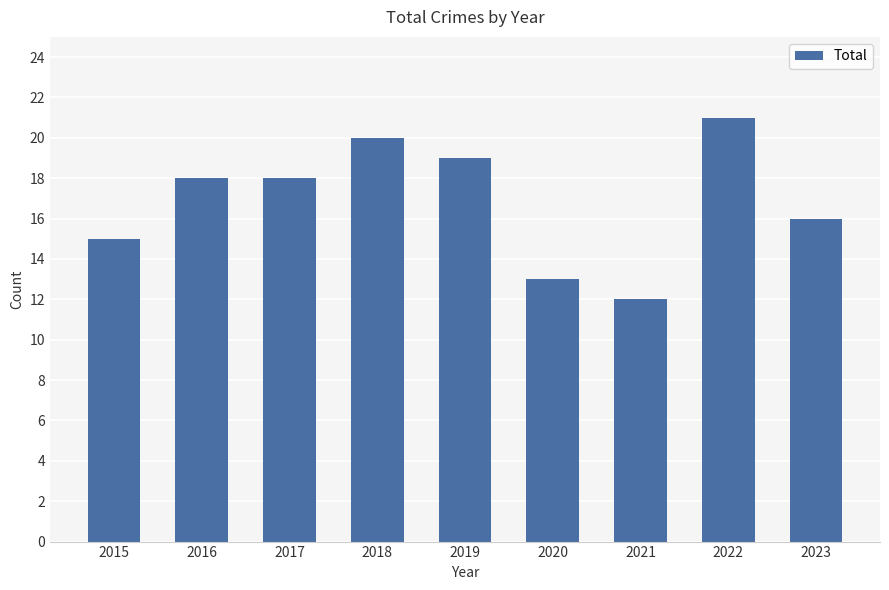

What is the minimum value shown in the chart?

12